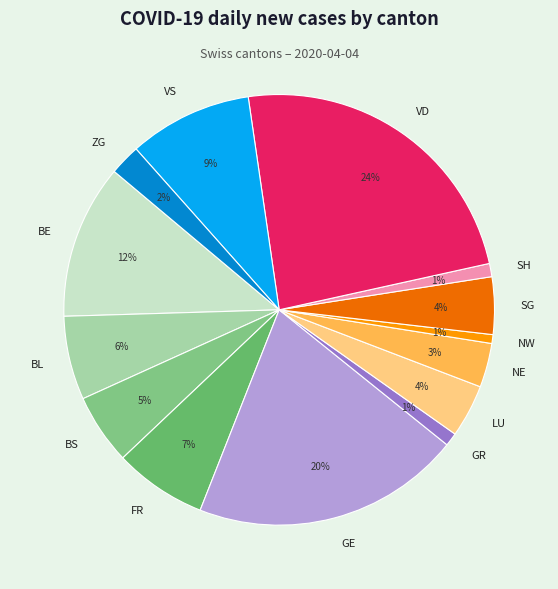

Which slice is the largest?

VD